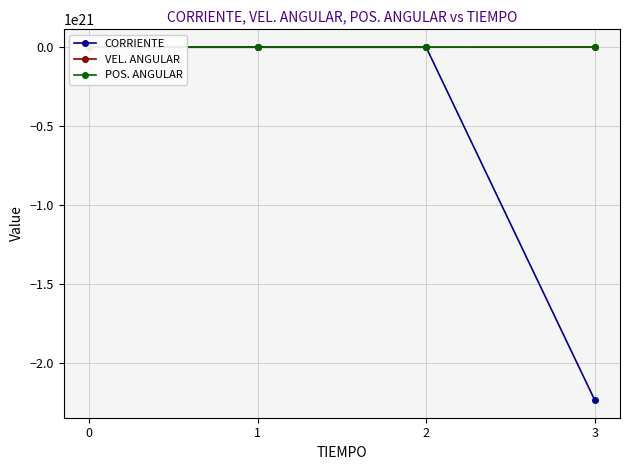

Between 3 and 2, which is larger?

2